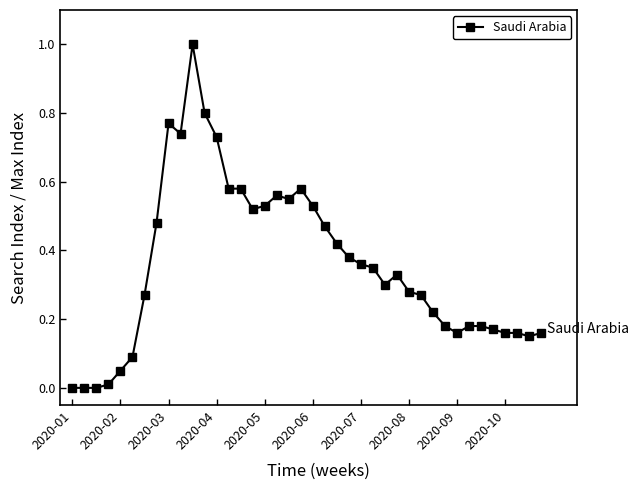

True or false: the data has more than 2 interior local peaks.

True